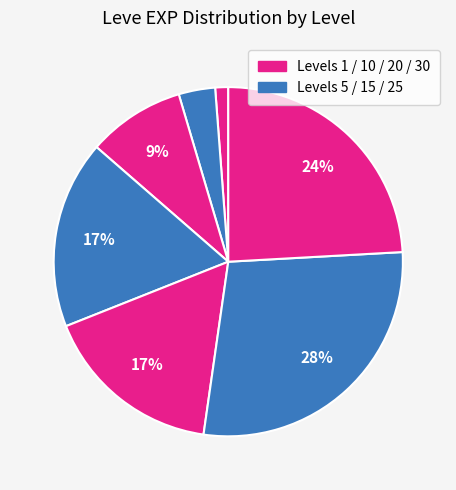

How many slices are in this pie chart?

7